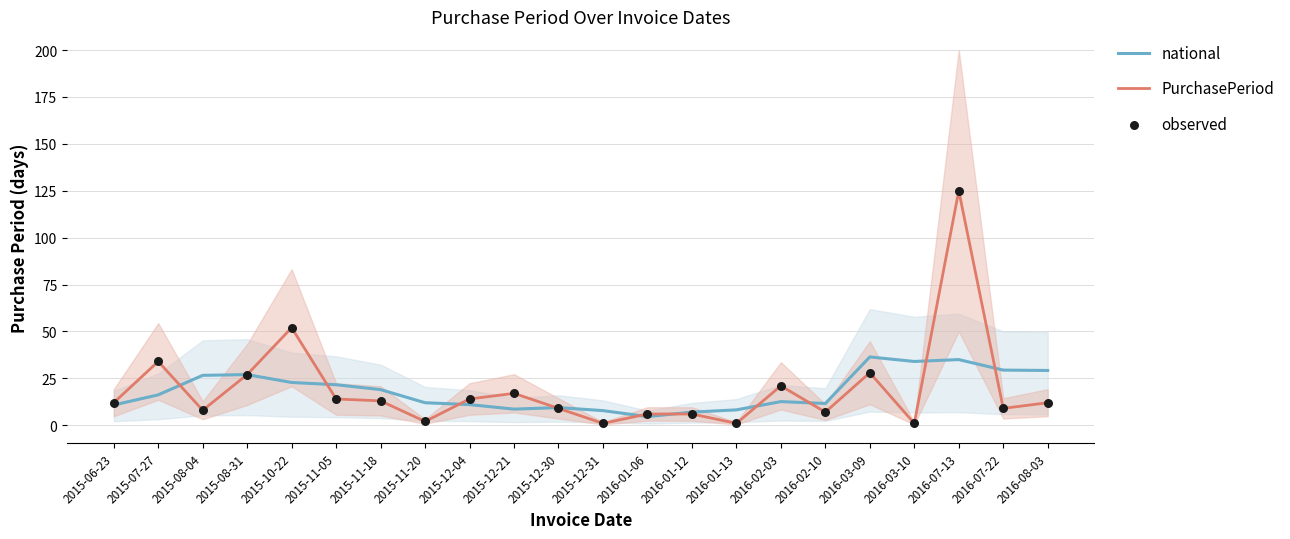

What are all the series names shown in the legend?

national, PurchasePeriod, observed